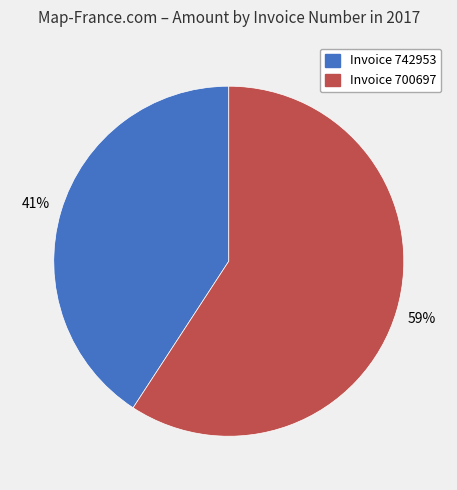

How many segments does this pie chart have?

2